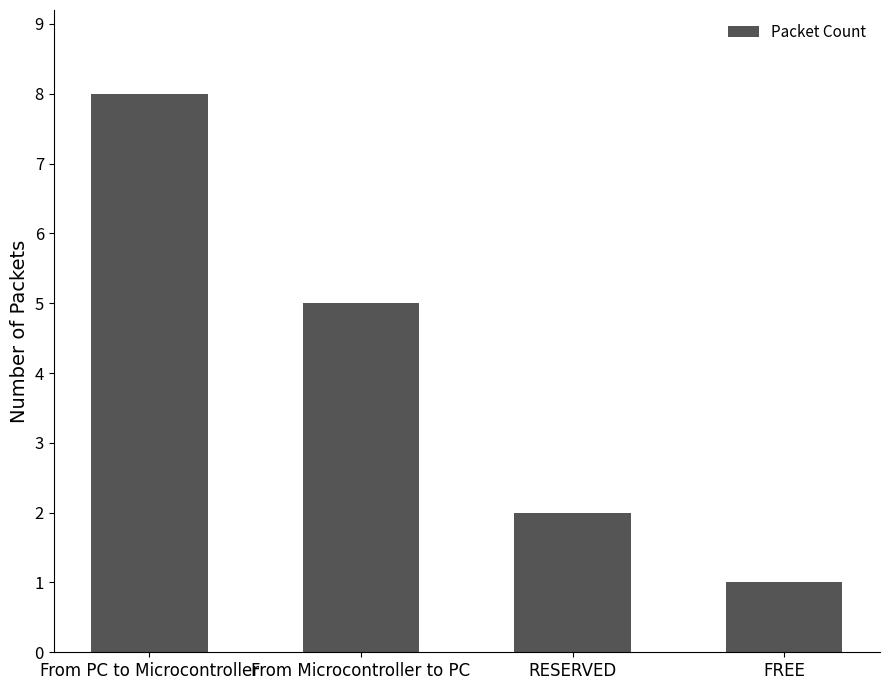

Are the bars horizontal?

No